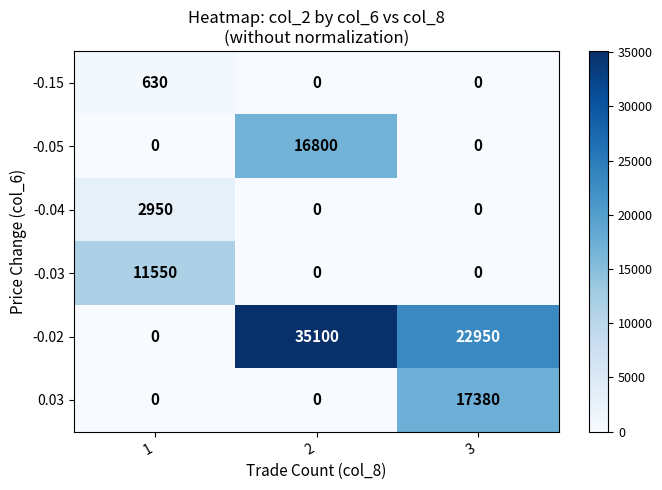

Which series changed the most between 1 and 2?

-0.02